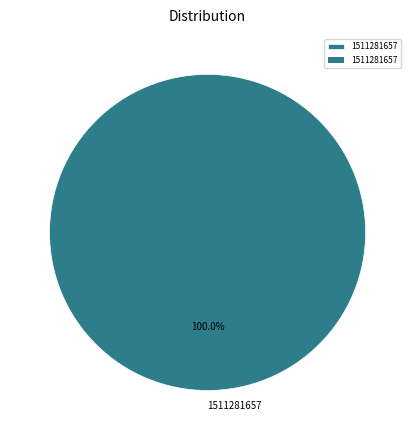

To the nearest percent, what percentage of the pie is 1511281657?

100%